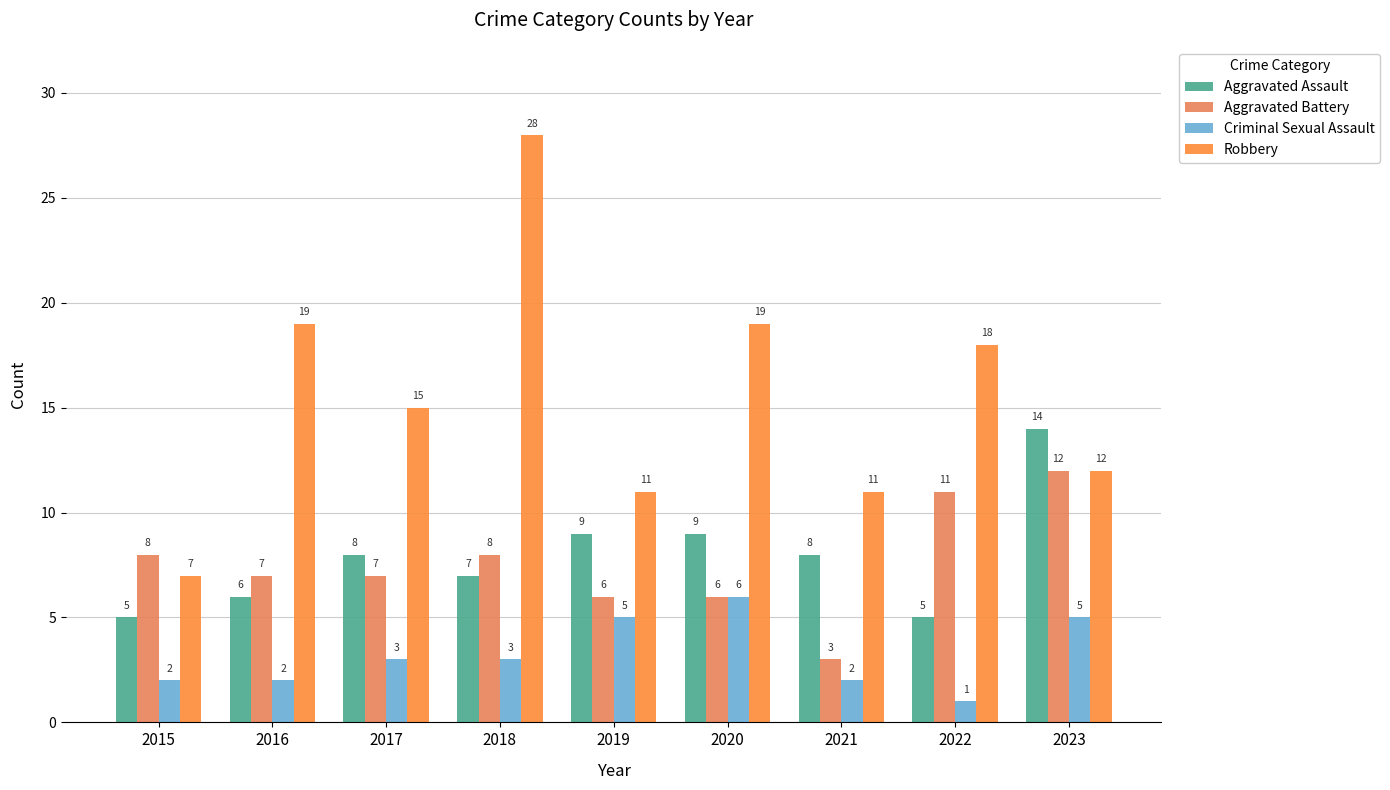

What is the greatest value displayed?

28